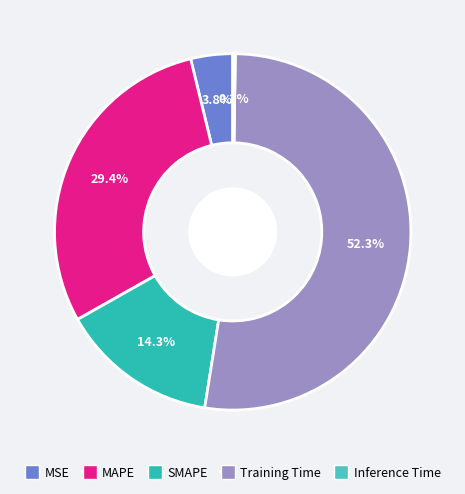

What portion of the pie excludes Inference Time?

99.8%